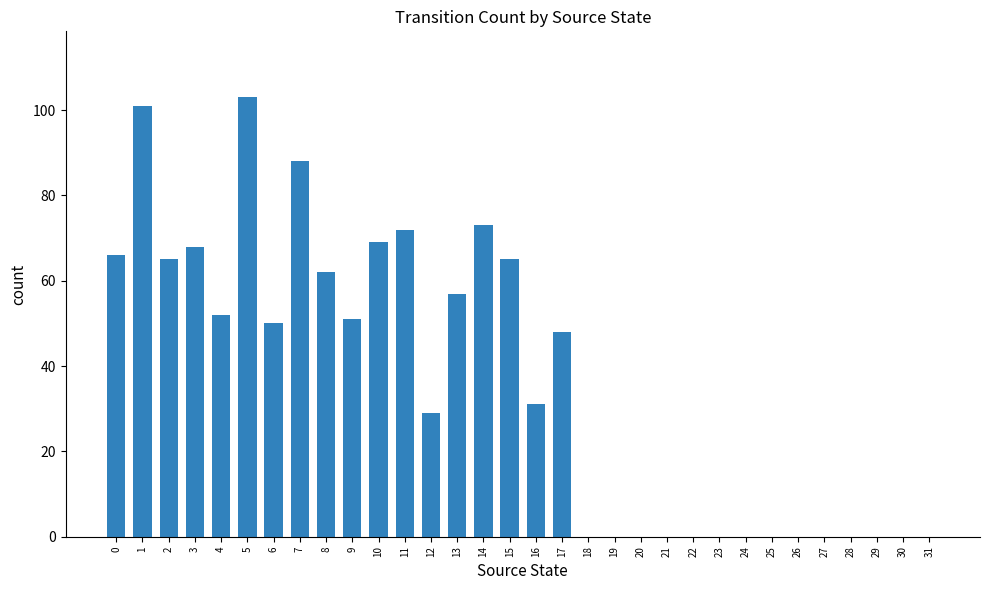

How many categories are shown in the chart?

32